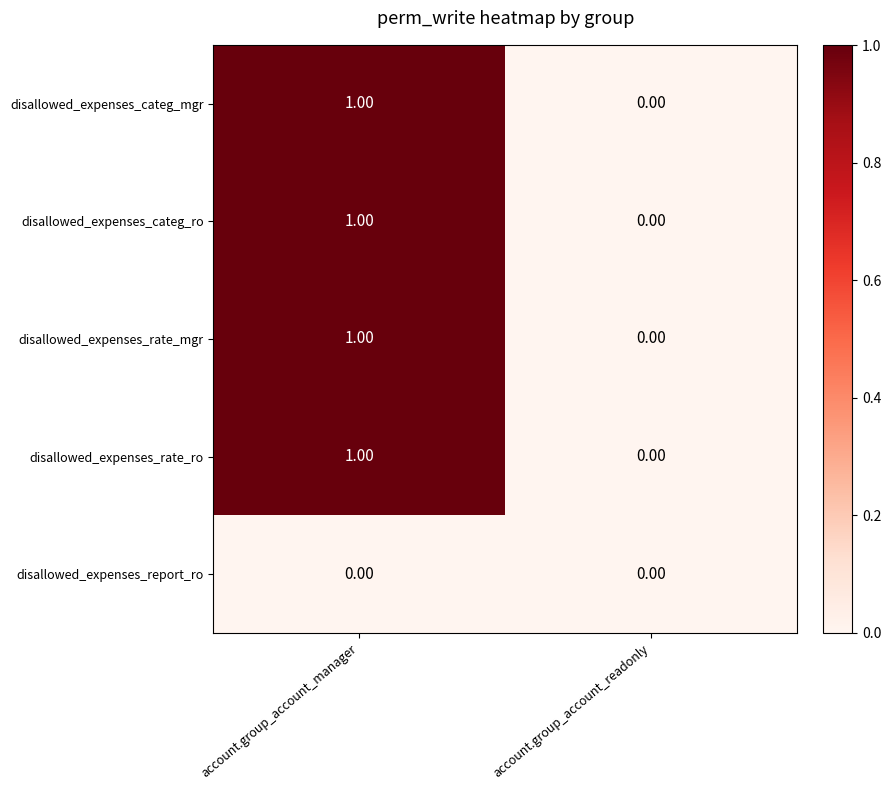

At which label does disallowed_expenses_rate_ro reach its minimum?

account.group_account_readonly